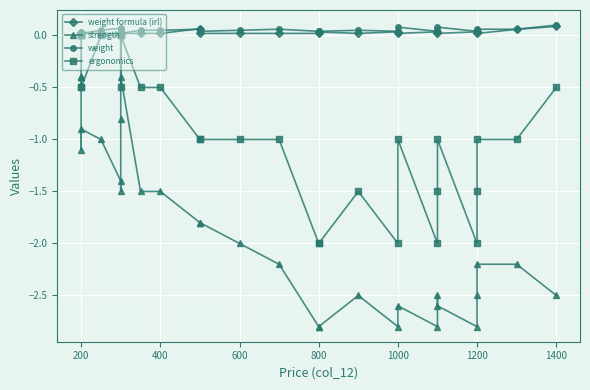

At how many categories does at least one series exceed 0?

30